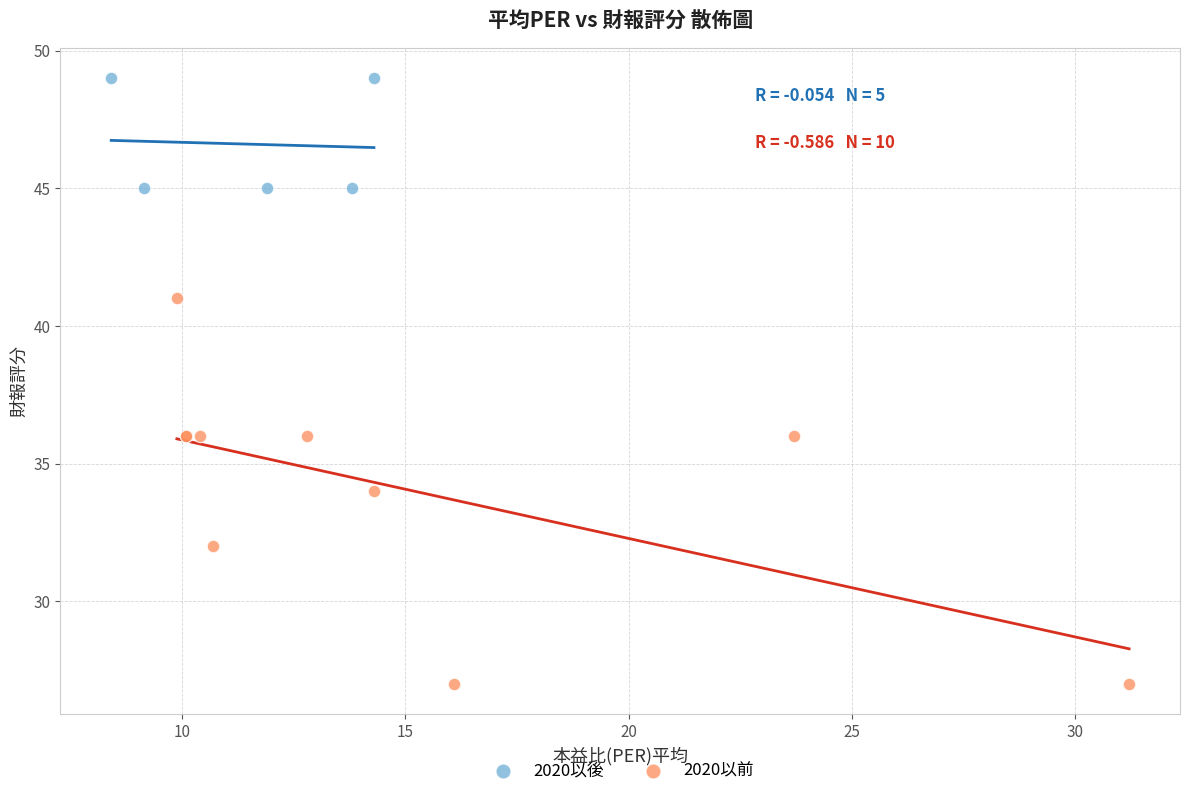

What are all the series names shown in the legend?

2020以後, 2020以前